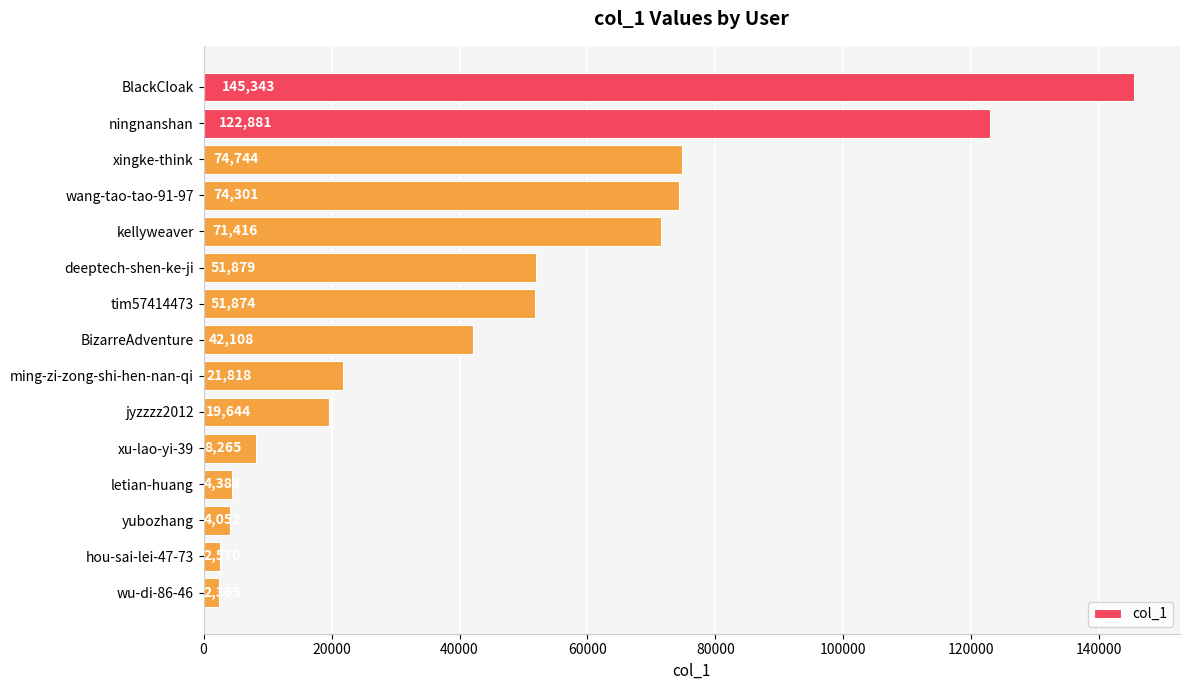

How many bars are there in total?

15